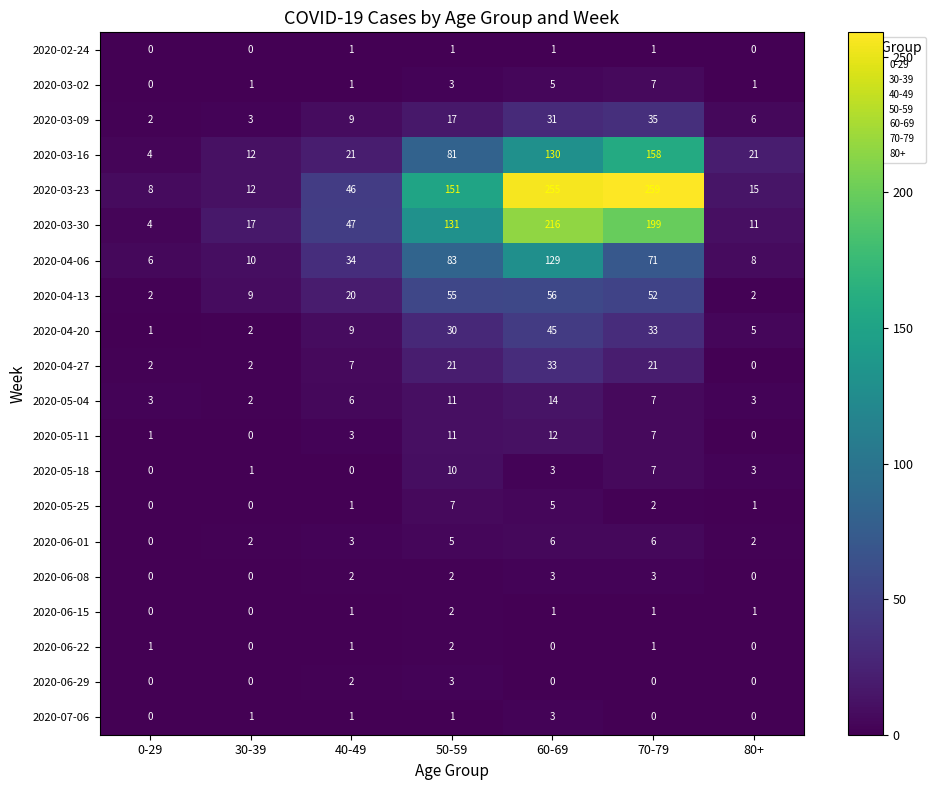

What is the sum of all 2020-02-24 values?

4